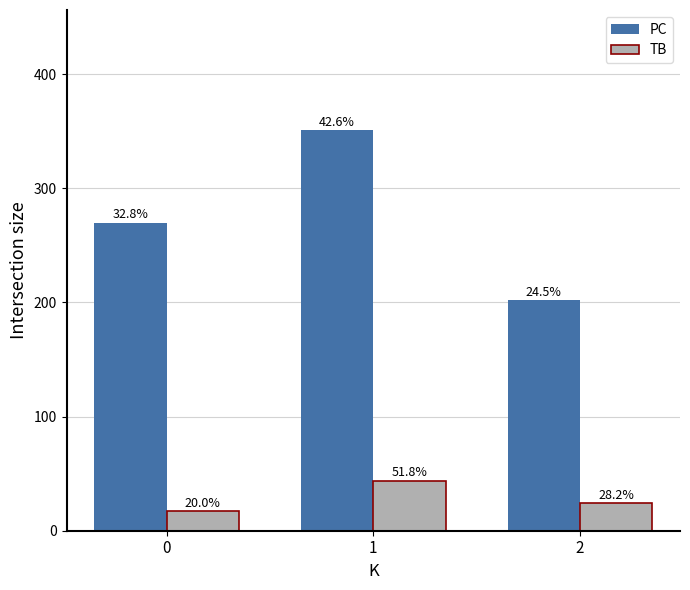

What are all the series names shown in the legend?

PC, TB